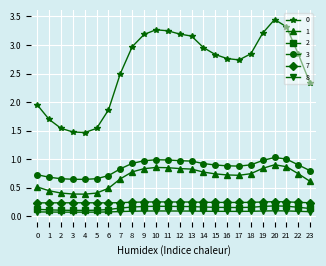

Rank the series by their maximum value, from lowest to highest.

8, 2, 7, 1, 3, 0